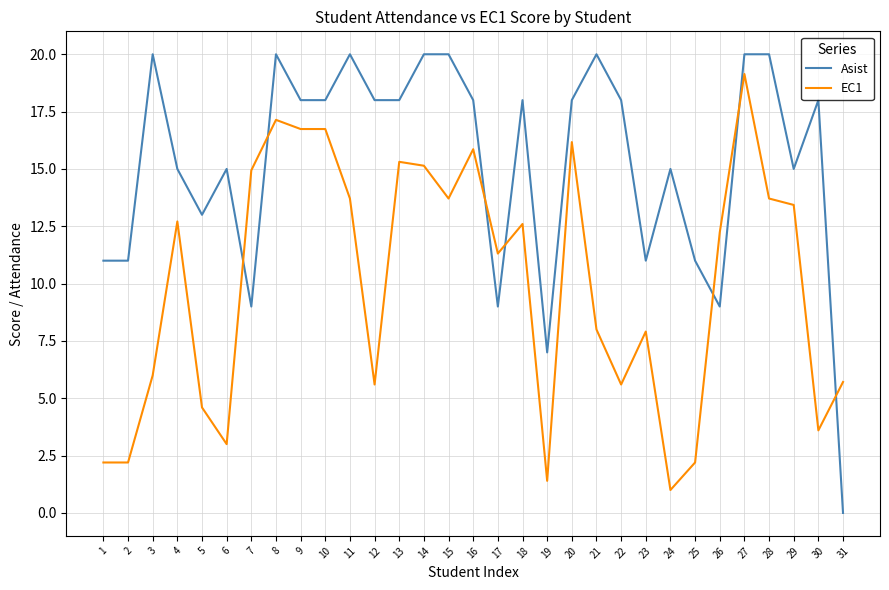

Does the chart have visible grid lines?

Yes